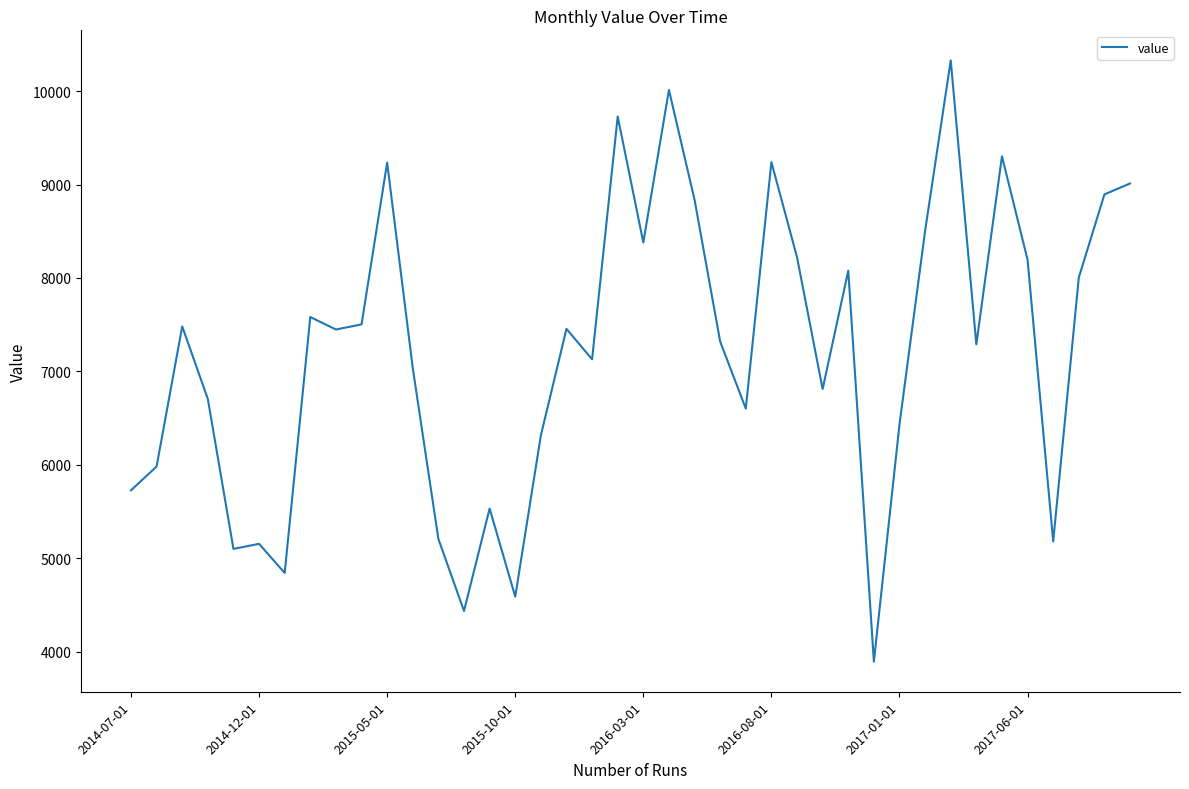

What is the difference between the second highest and minimum values?

6123